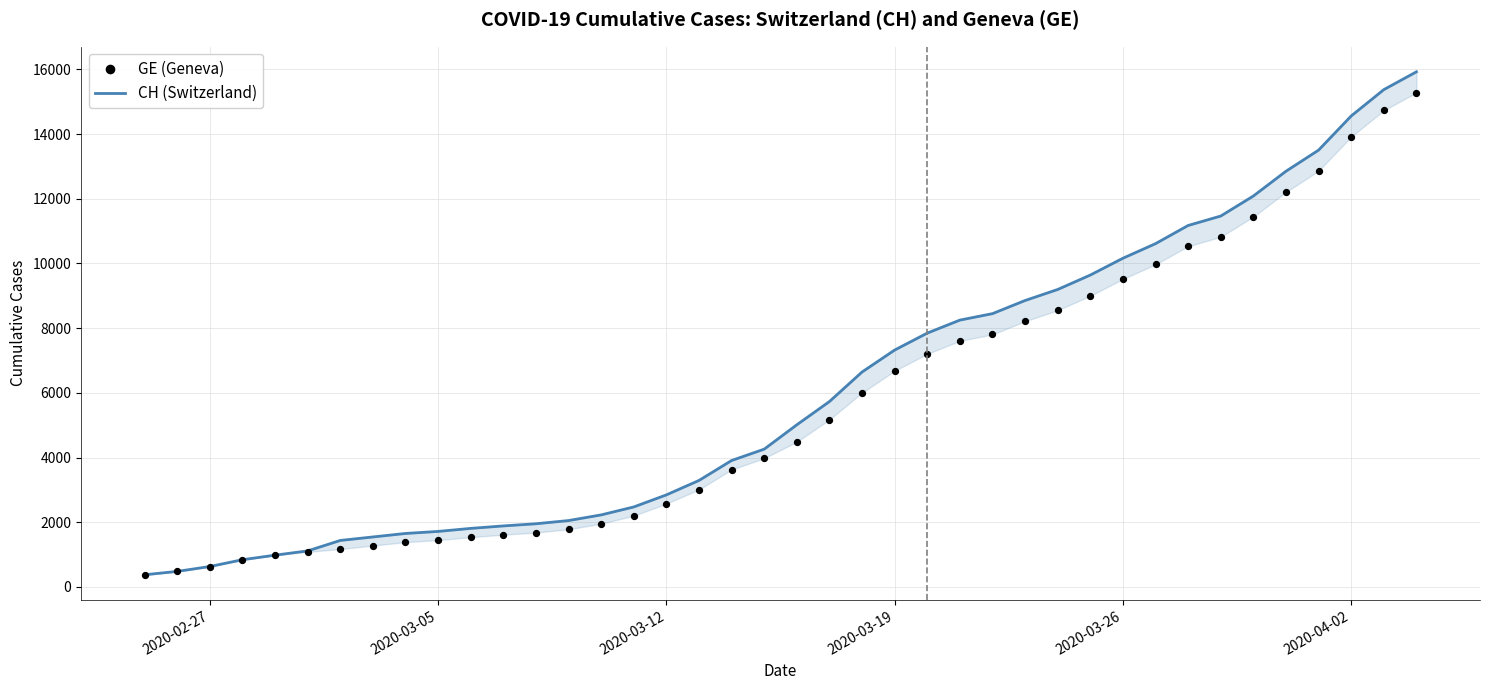

Which series has the widest spread of Y values?

CH (Switzerland)